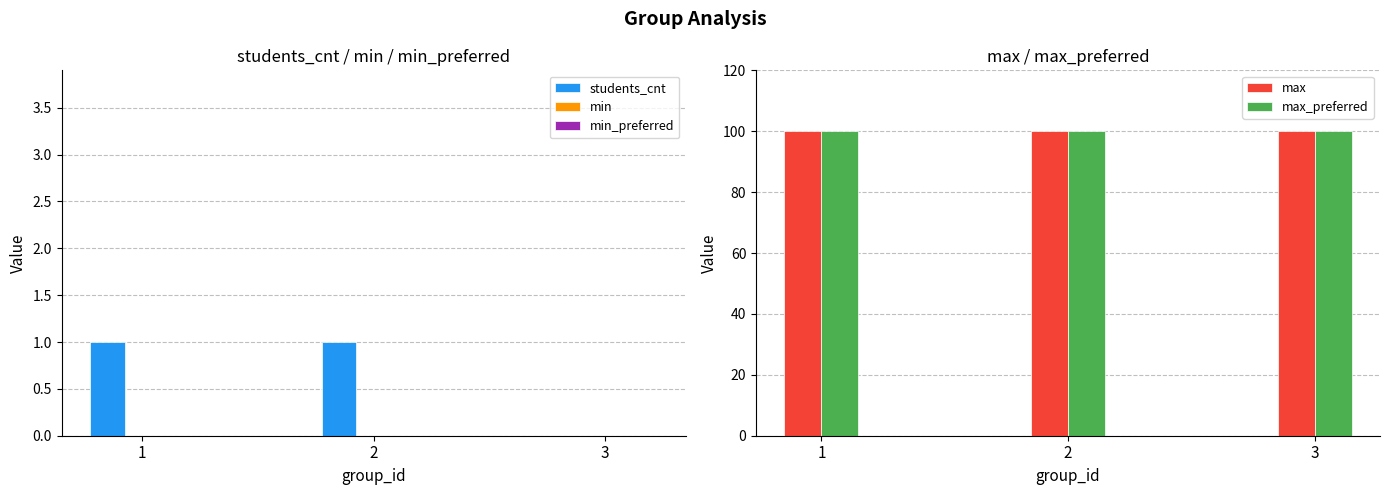

At which label does max_preferred reach its minimum?

1